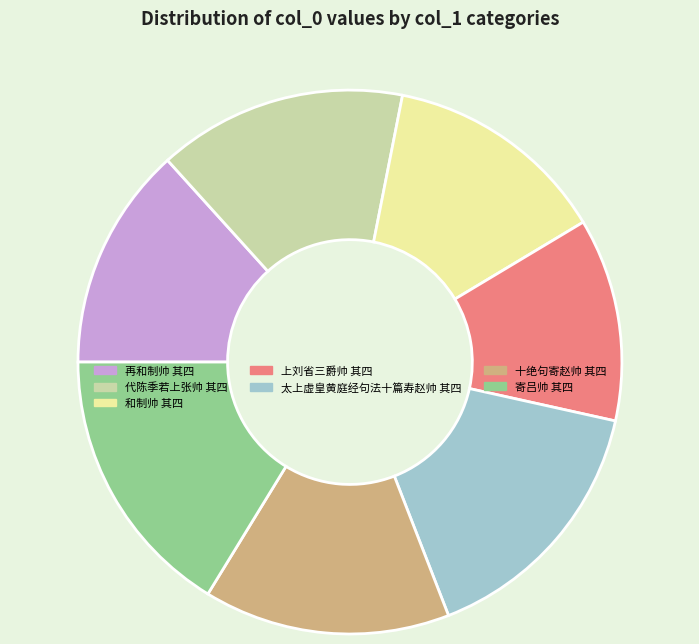

Which category has the smallest portion of the pie?

上刘省三爵帅 其四